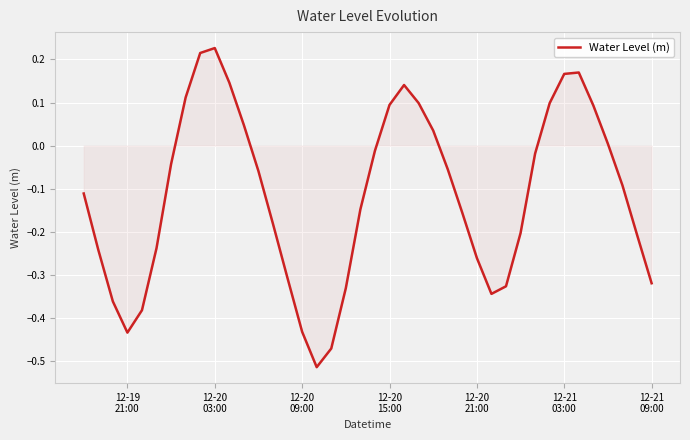

What is the difference between the maximum and minimum values?

0.7